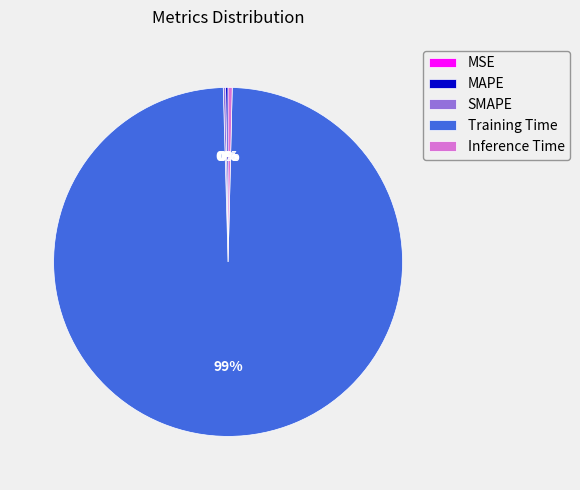

True or false: Inference Time accounts for 0% of the total.

True